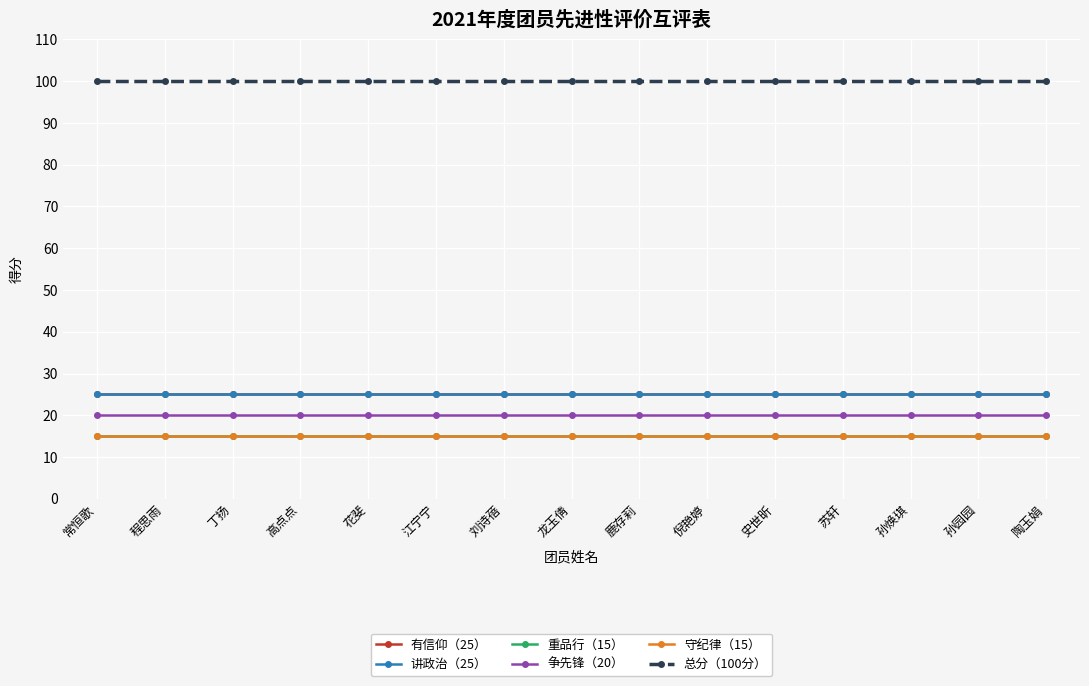

True or false: 守纪律（15） has a value of 23 at 陶玉娟.

False